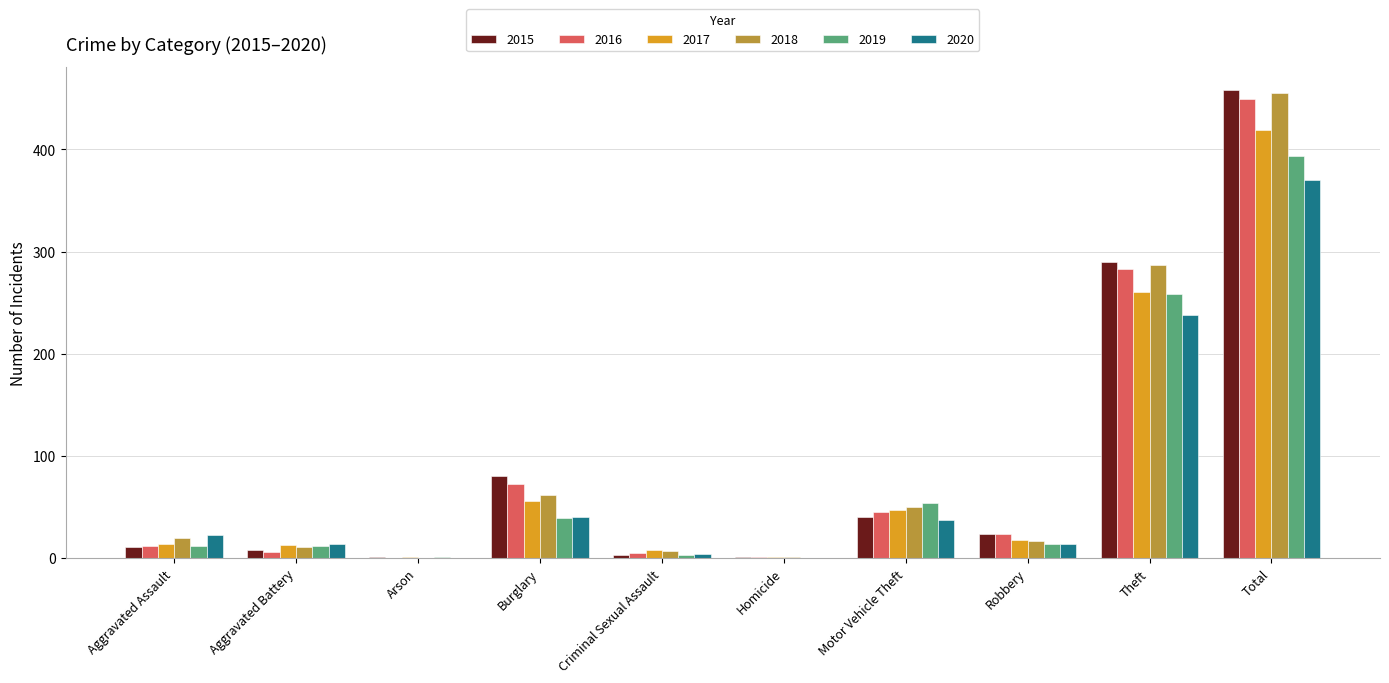

Where is 2016 nearest to the value 224?

Theft